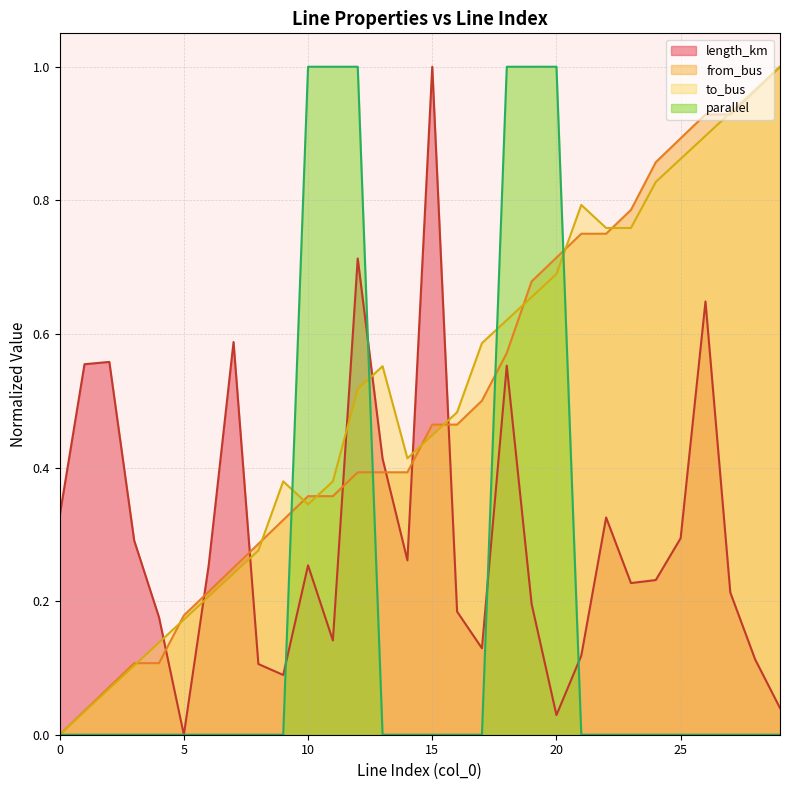

What is the difference between the maximum and minimum values in the length_km series?

1.0